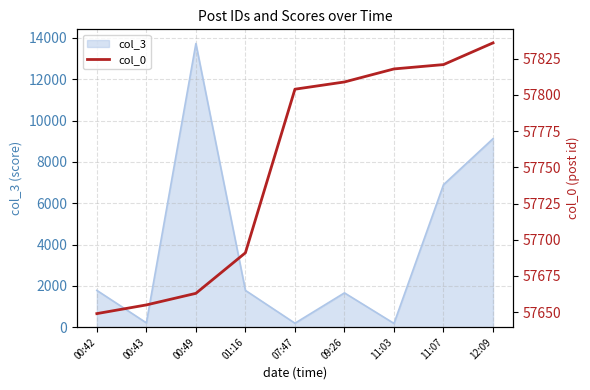

True or false: the data shows 94823 at 07:47.

False